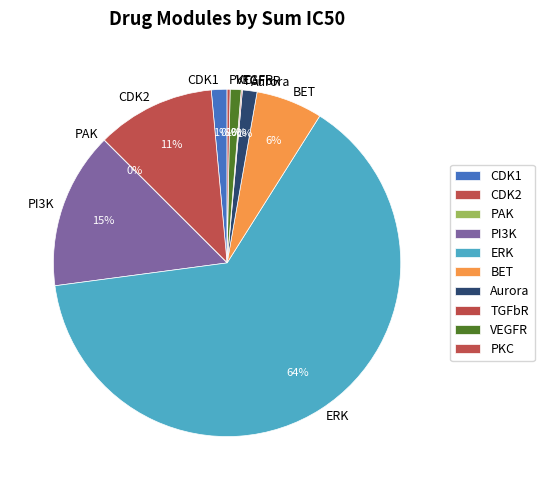

Is there any slice that represents more than half of the pie?

Yes